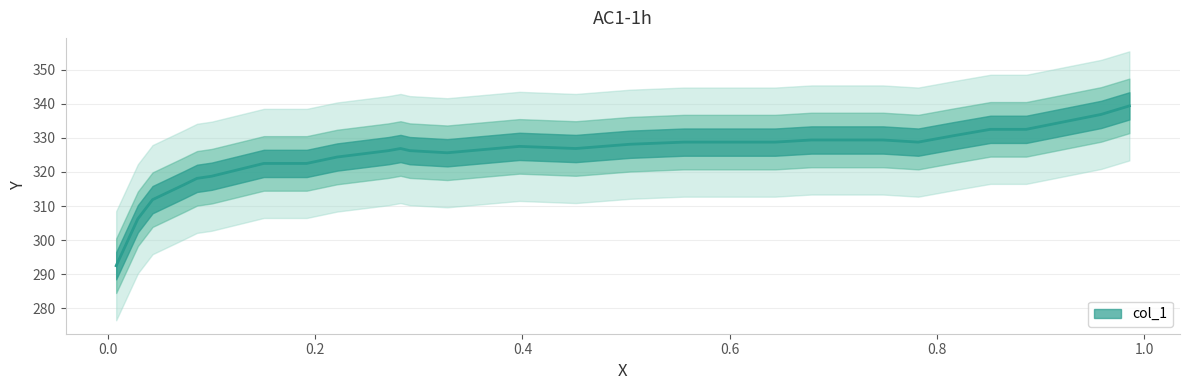

The value at 0.8514 is 332.5. True or false?

True